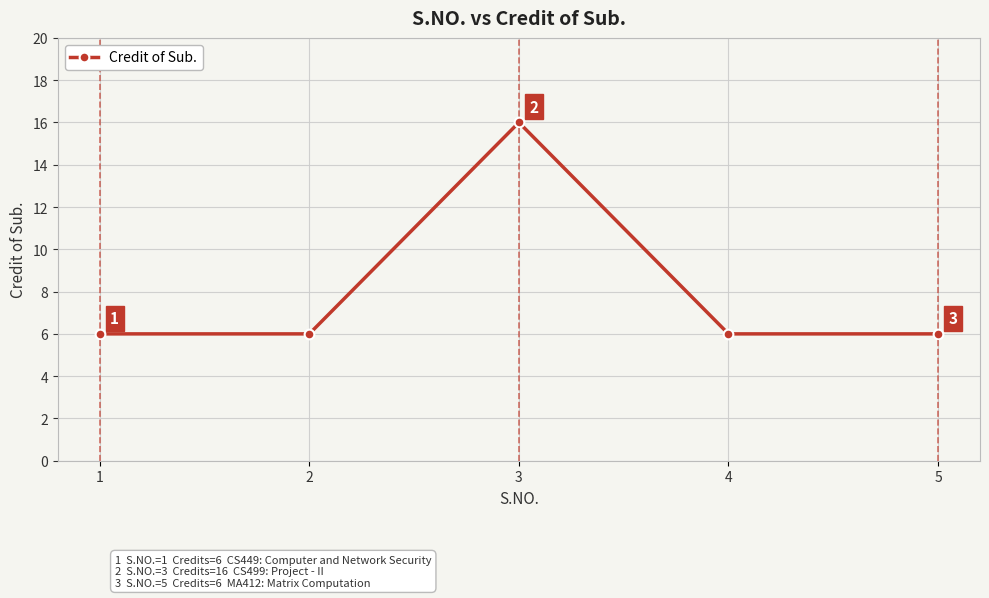

What is the sum of the values at 2 and 4?

12